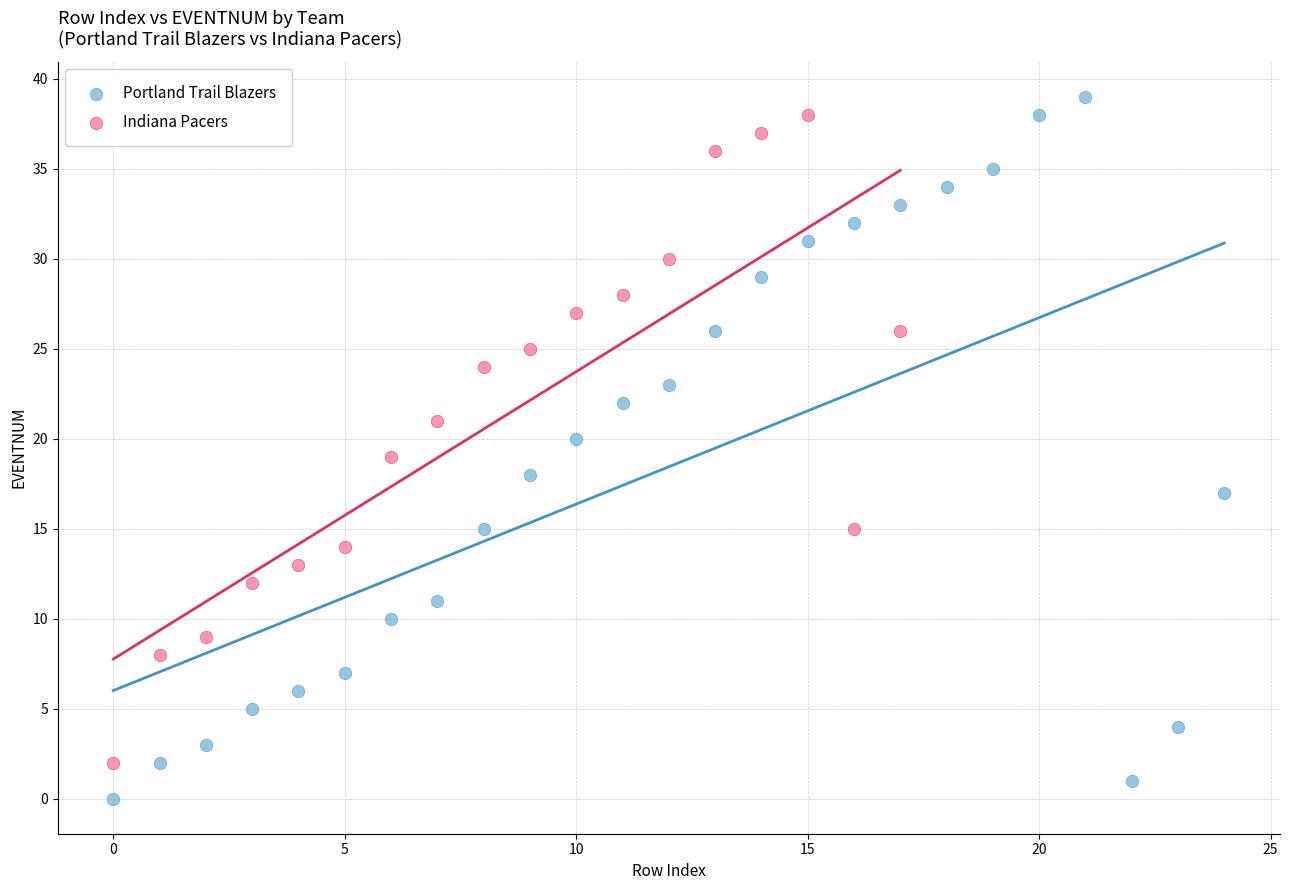

Which series contains the lowest Y value?

Portland Trail Blazers